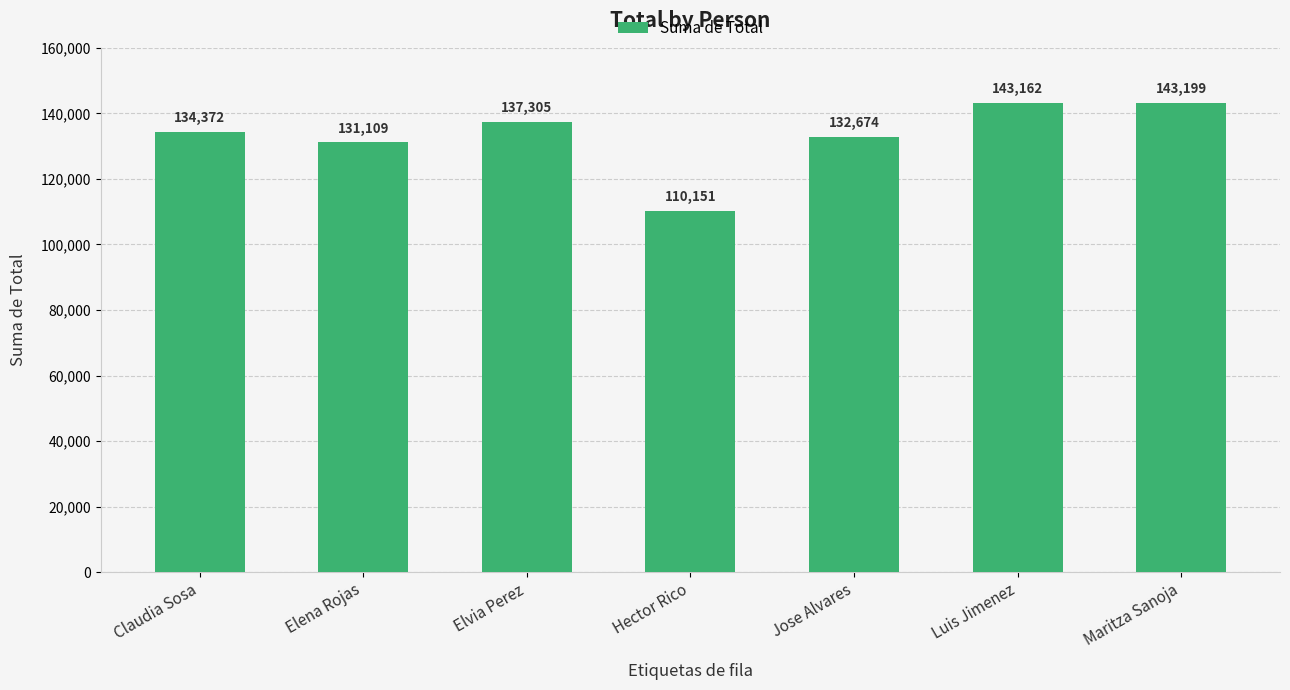

At which label is the value closest to 126674?

Elena Rojas